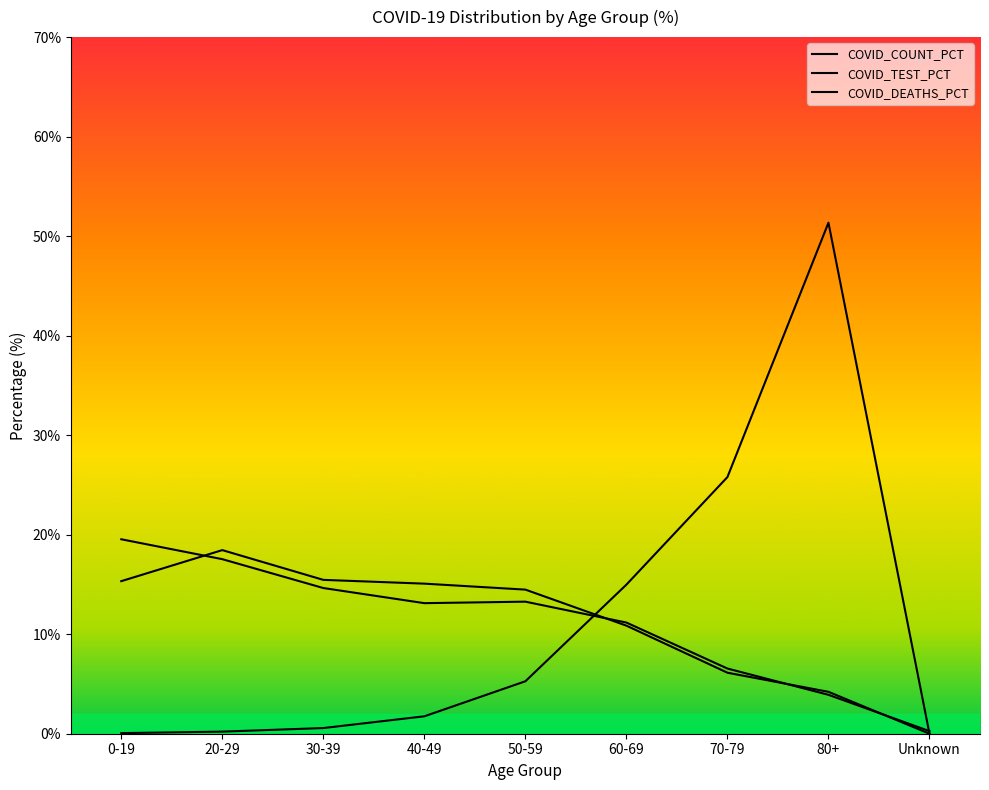

How many times do COVID_COUNT_PCT and COVID_TEST_PCT cross each other?

4